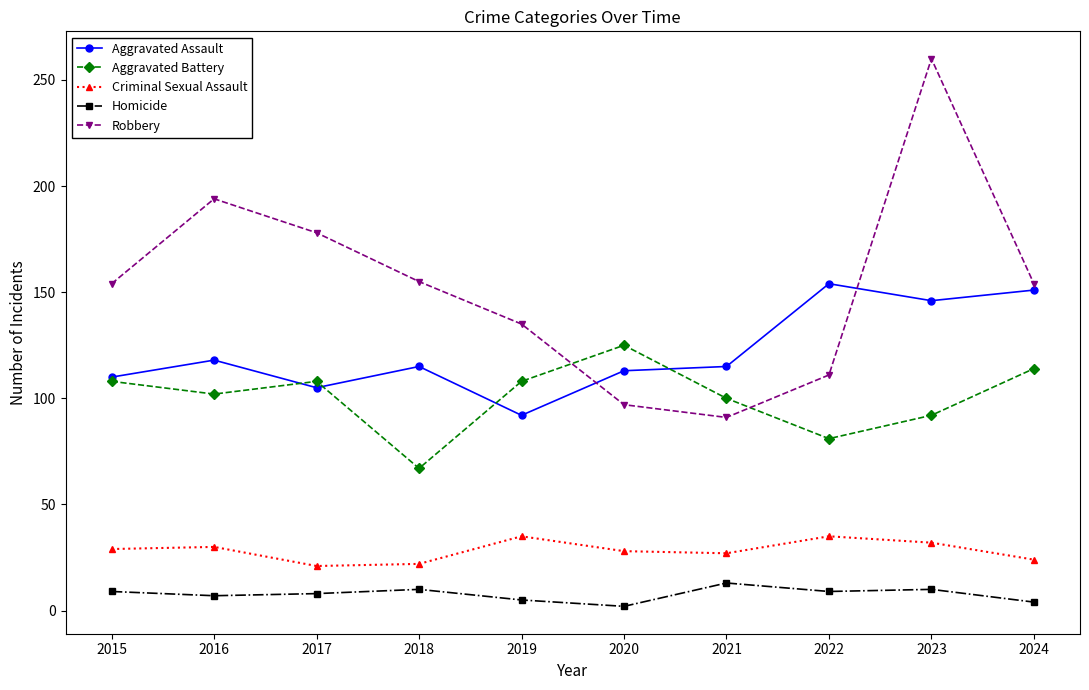

What is the difference between the maximum and minimum values in the Homicide series?

11